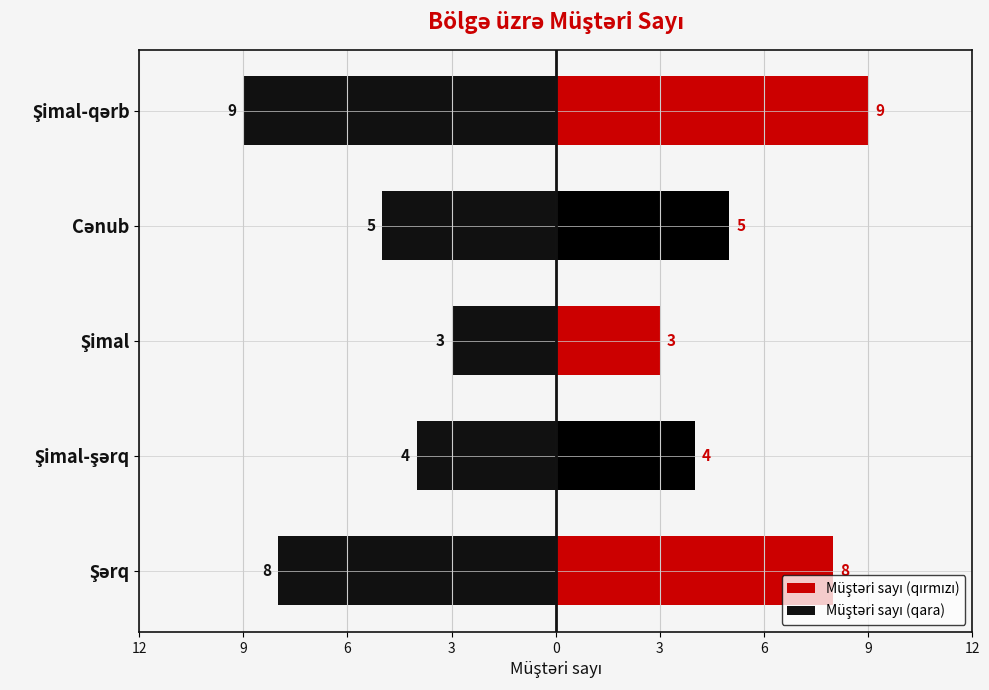

What is the value of the Müştəri sayı bar at the 4th from the left?

5